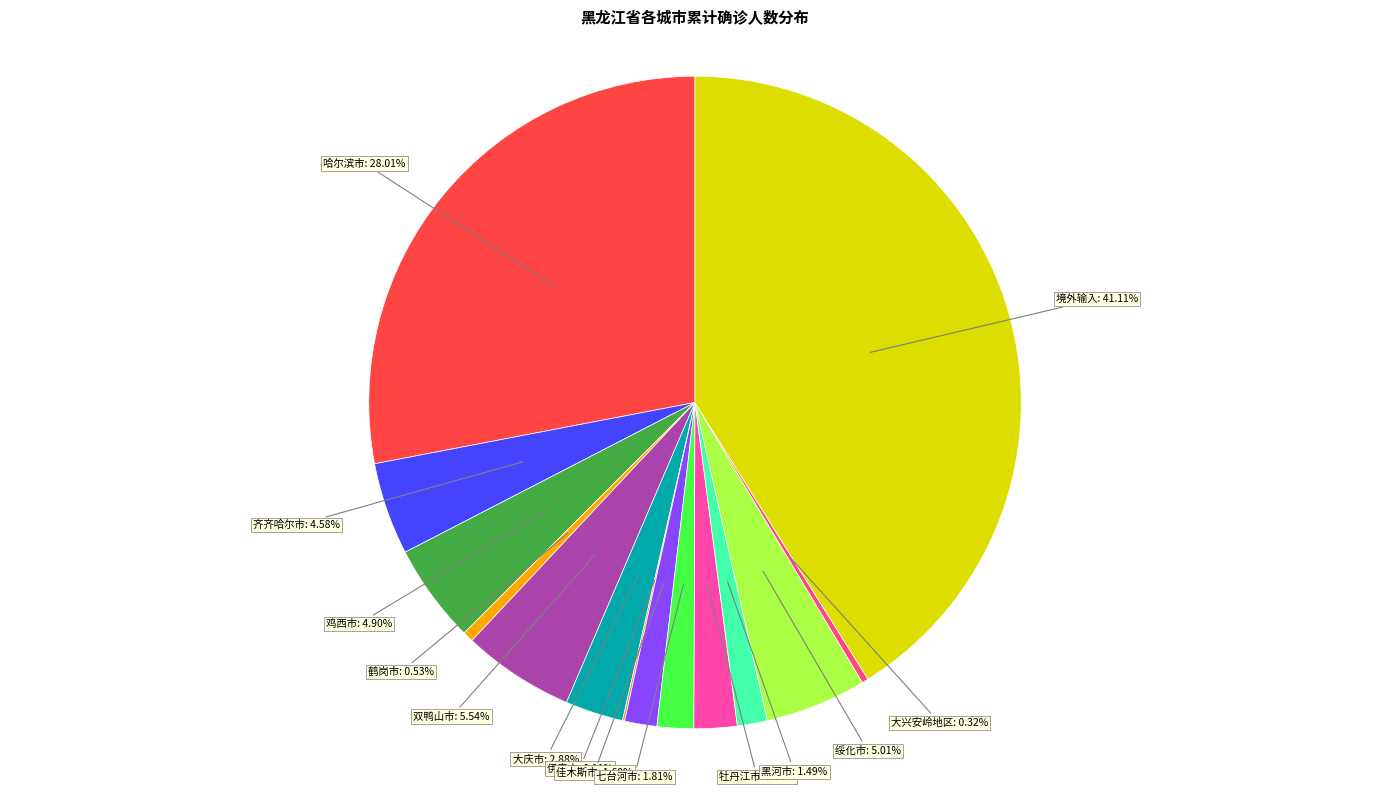

To the nearest percent, what is the average slice percentage?

7%